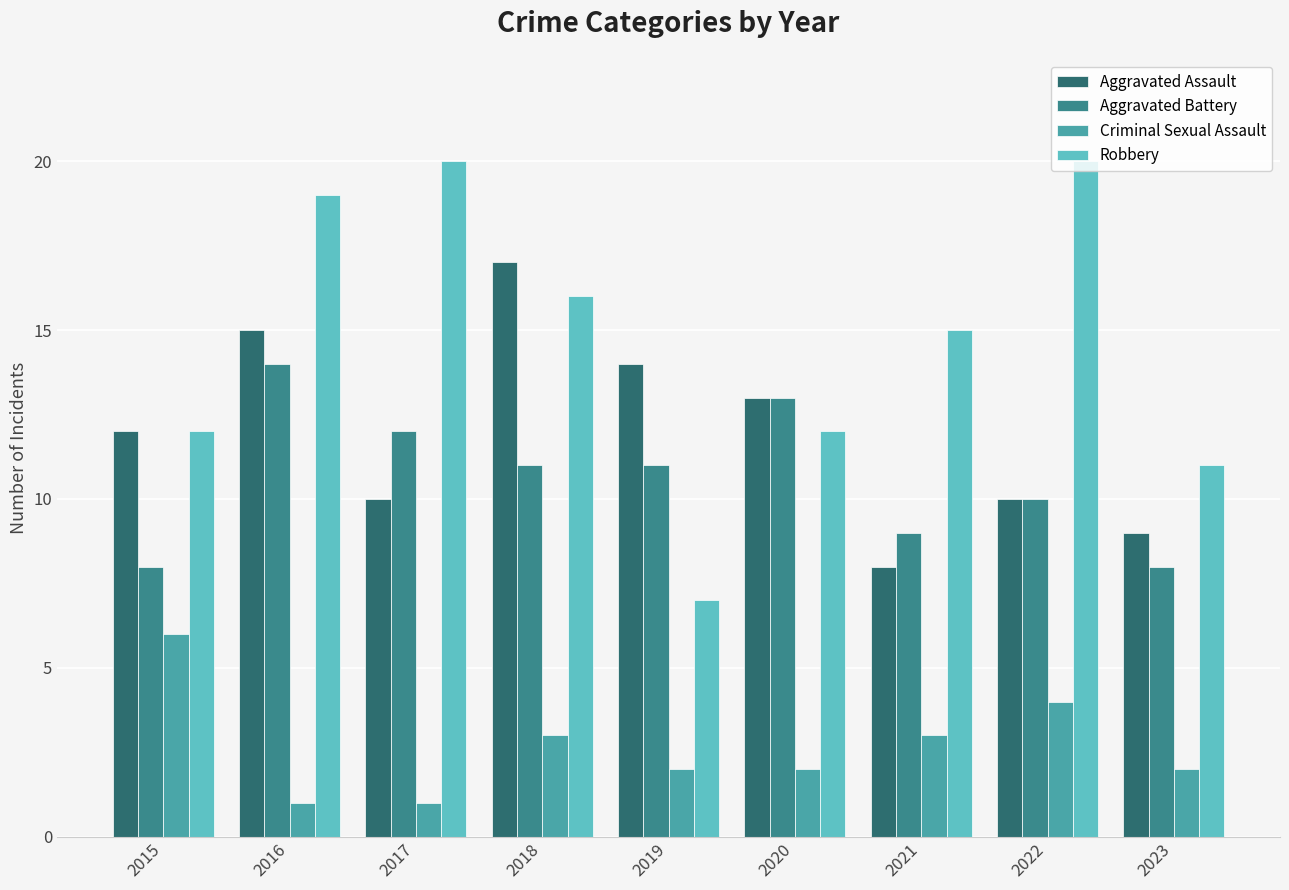

What is the total value across all series at 2019?

34